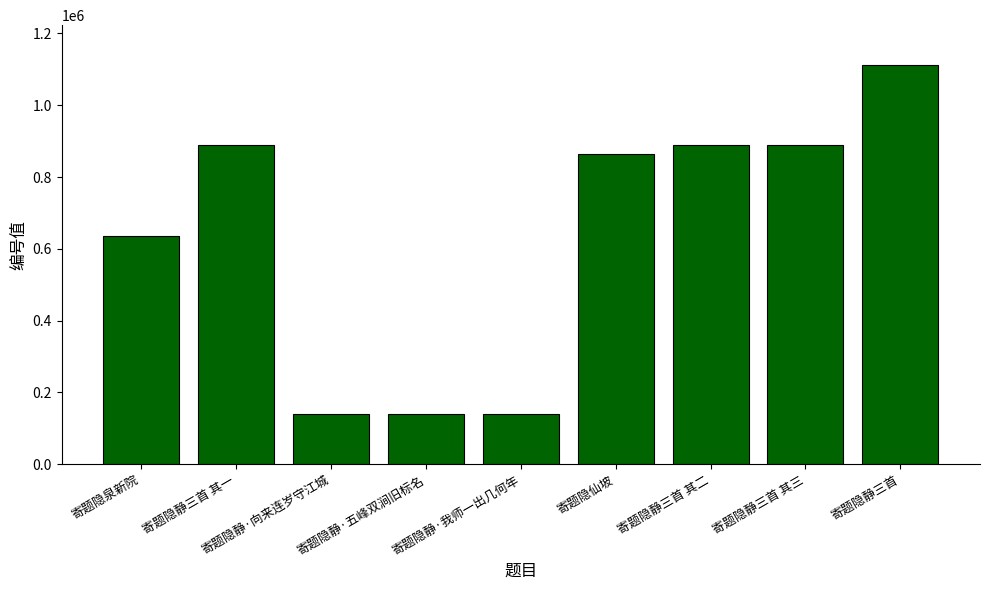

What value does the data have at 寄题隐泉新院?

636446